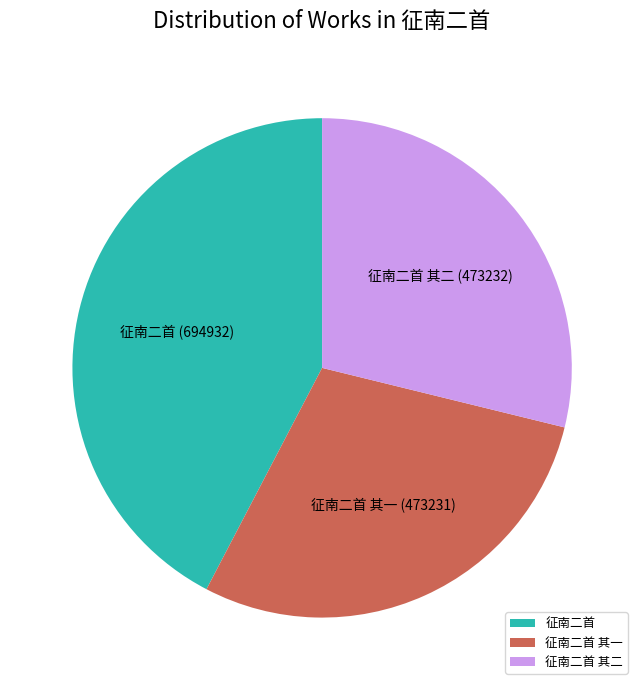

How many segments does this pie chart have?

3